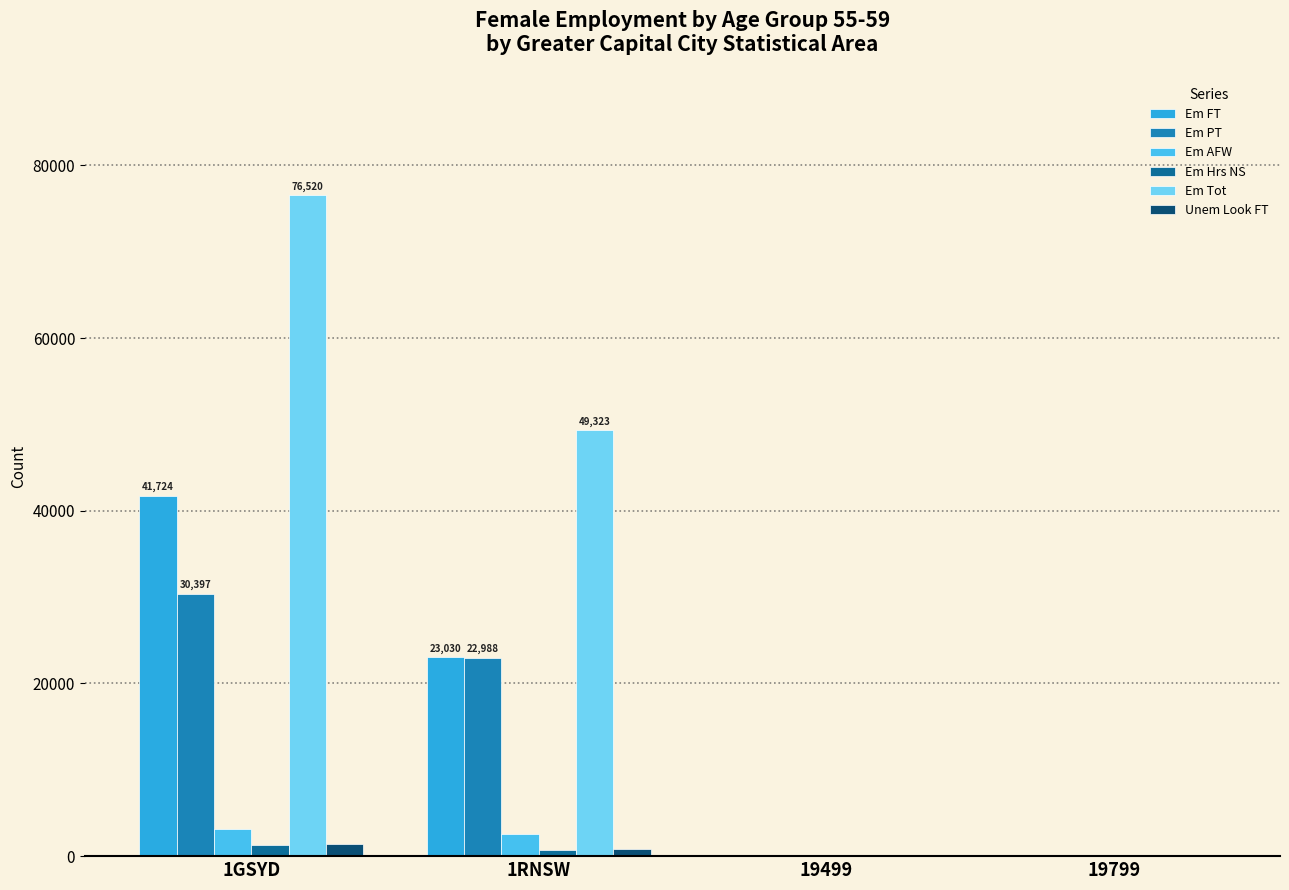

The Em_PT_55_59 series shows 22988 at 1RNSW. True or false?

True